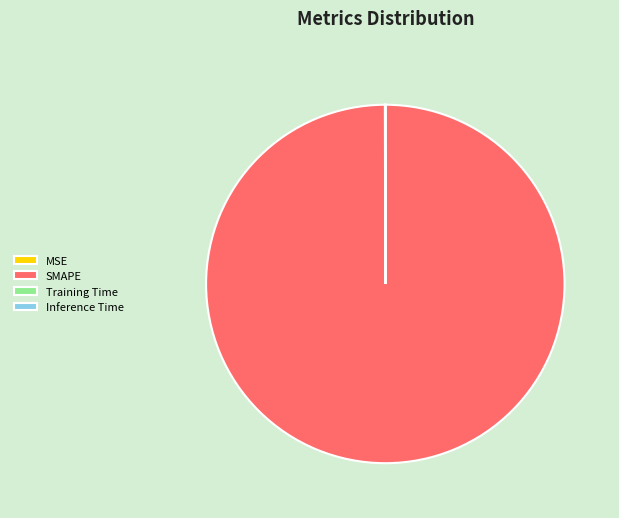

What is the largest slice in the pie chart?

SMAPE